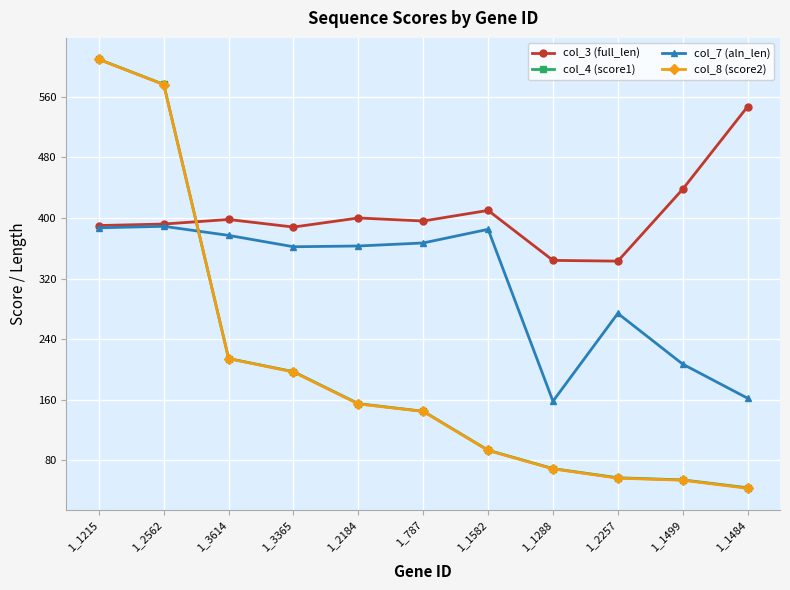

What is the spread (max minus min) of values at 1_1484?

504.0